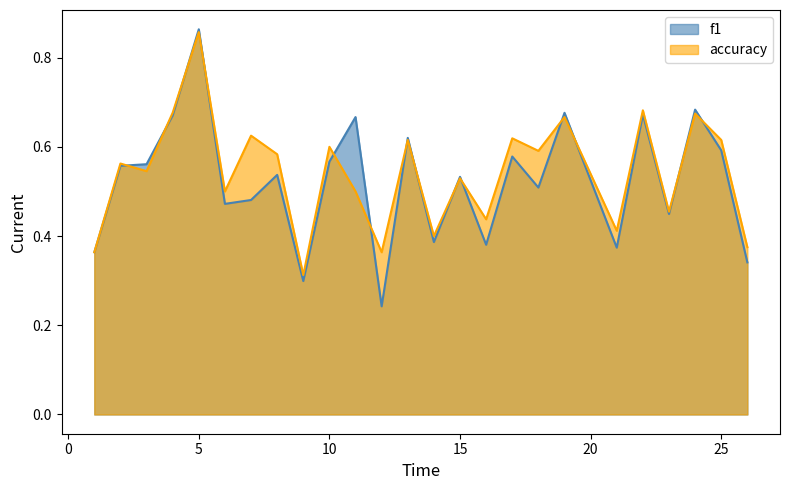

List the series in order of their peak value, lowest first.

accuracy, f1